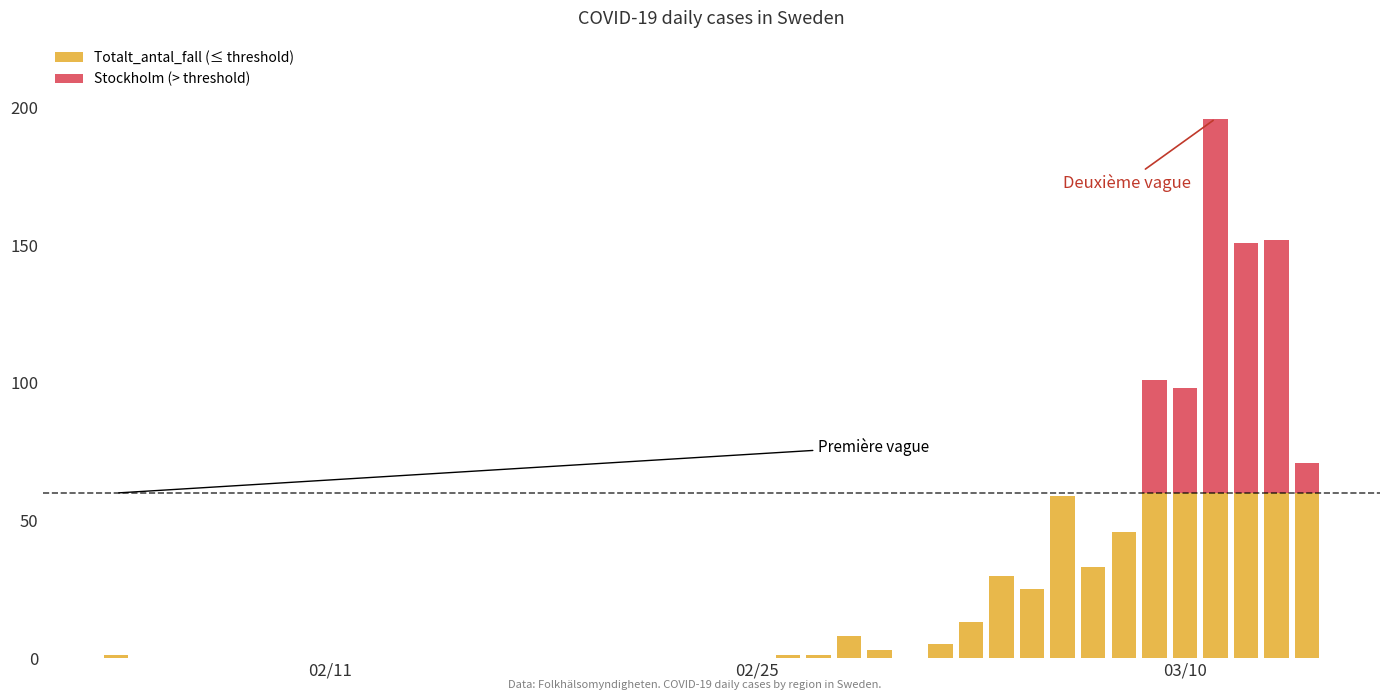

What is the label of the 3rd bar from the left?

2020-02-27